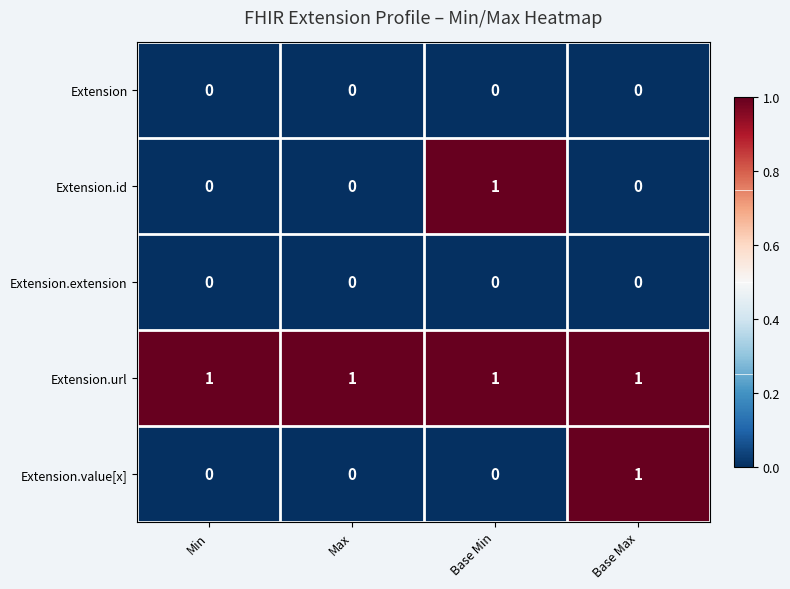

Count the Extension.value[x] values in the range 0 to 1.

4